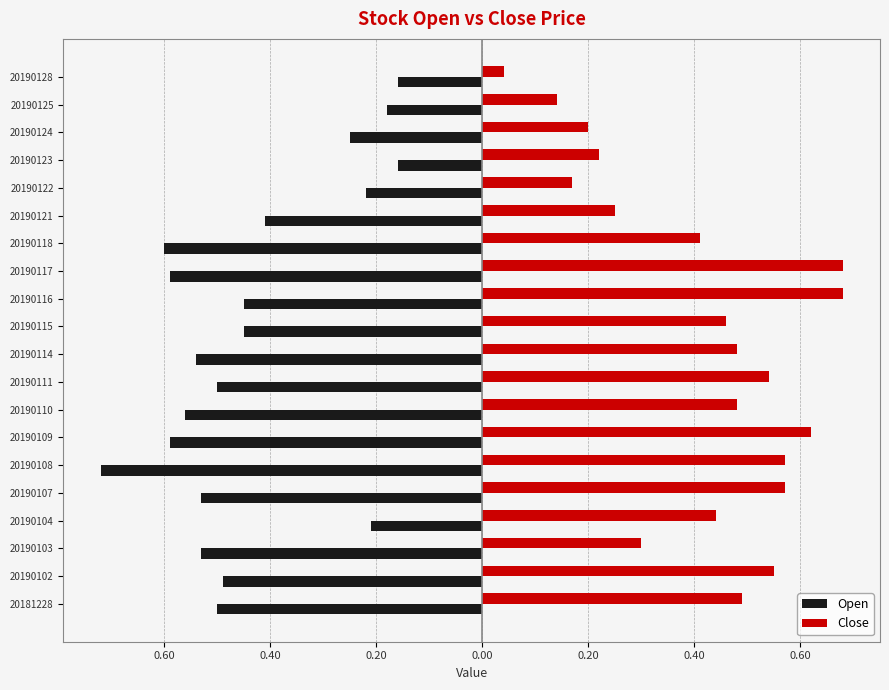

What are all the series names shown in the legend?

Open, Close